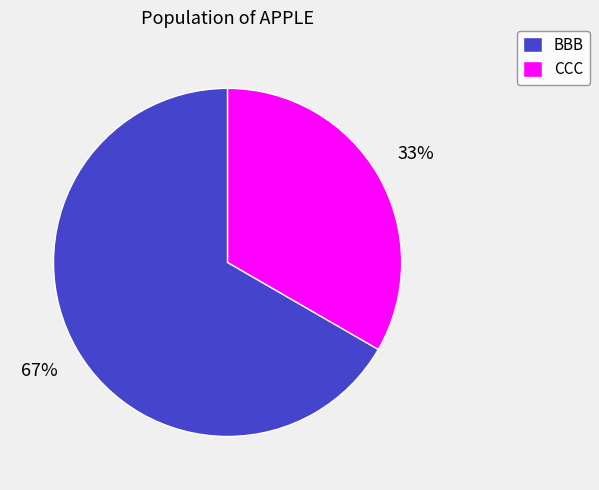

Rank the categories by value from lowest to highest.

CCC, BBB